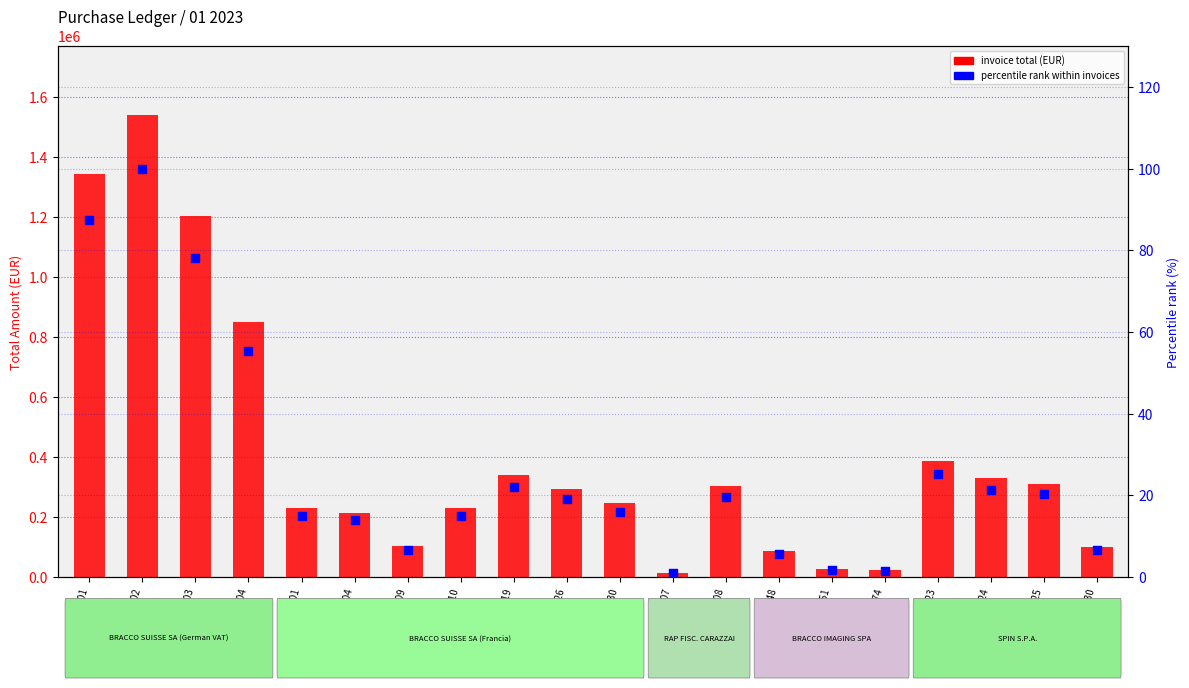

Which series contains the highest Y value?

invoice total (EUR)